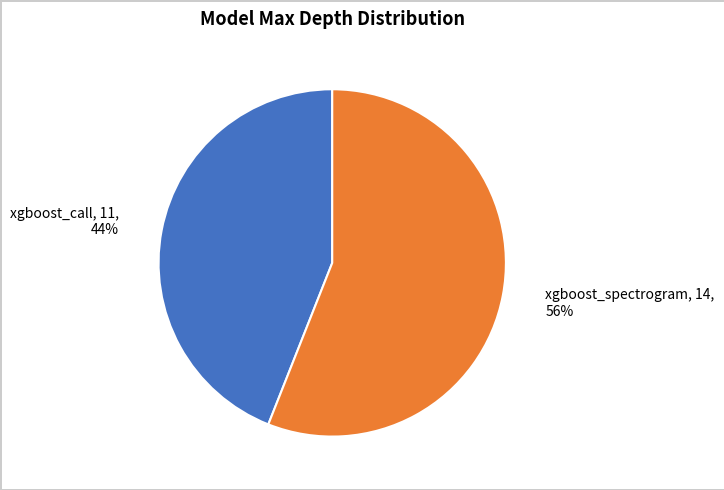

True or false: xgboost_spectrogram accounts for 56% of the total.

True